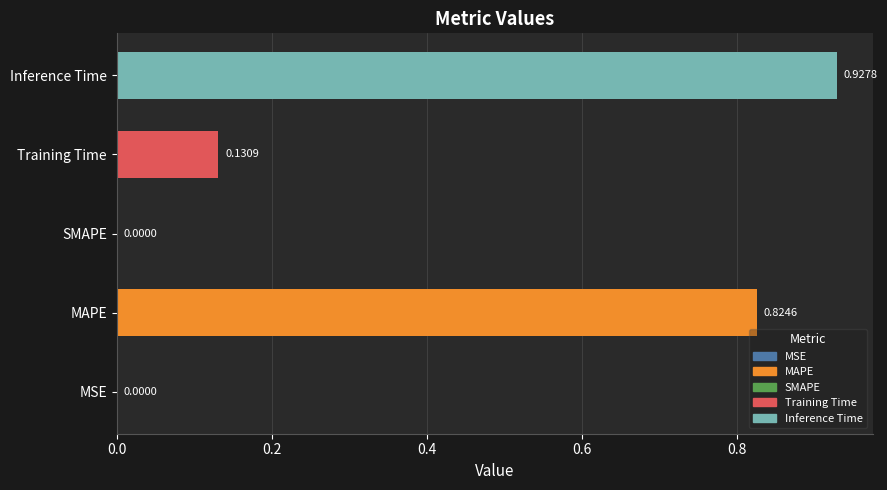

What is the change in value from MAPE to Inference Time?

+0.1